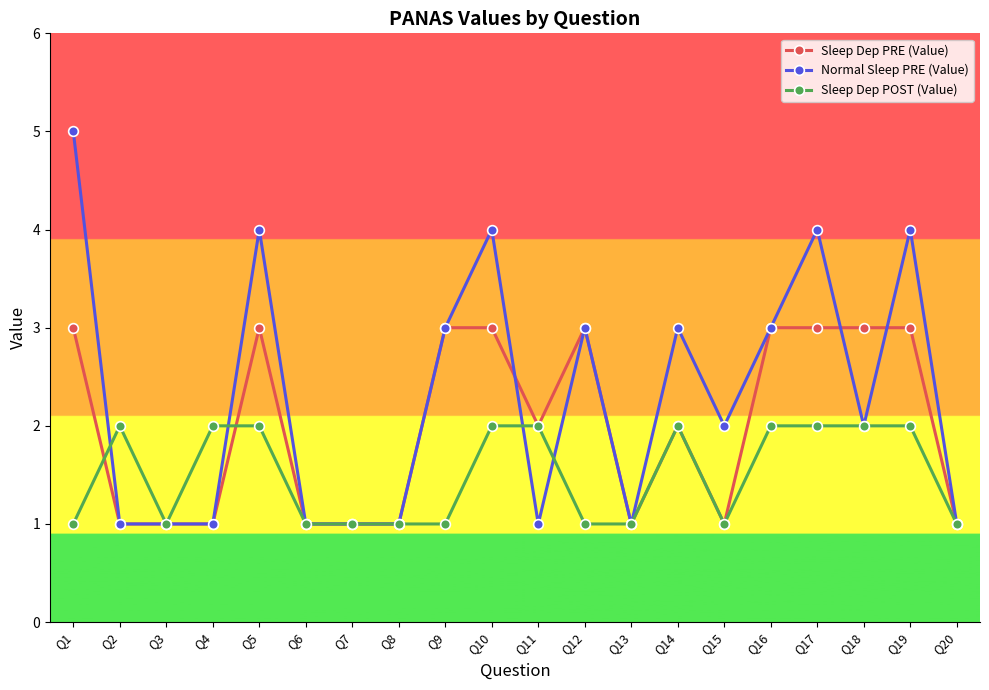

Reading right to left, extract all data points from this chart.

Sleep Dep PRE (Value): Q20=1	Q19=3	Q18=3	Q17=3	Q16=3	Q15=1	Q14=2	Q13=1	Q12=3	Q11=2	Q10=3	Q9=3	Q8=1	Q7=1	Q6=1	Q5=3	Q4=1	Q3=1	Q2=1	Q1=3
Normal Sleep PRE (Value): Q20=1	Q19=4	Q18=2	Q17=4	Q16=3	Q15=2	Q14=3	Q13=1	Q12=3	Q11=1	Q10=4	Q9=3	Q8=1	Q7=1	Q6=1	Q5=4	Q4=1	Q3=1	Q2=1	Q1=5
Sleep Dep POST (Value): Q20=1	Q19=2	Q18=2	Q17=2	Q16=2	Q15=1	Q14=2	Q13=1	Q12=1	Q11=2	Q10=2	Q9=1	Q8=1	Q7=1	Q6=1	Q5=2	Q4=2	Q3=1	Q2=2	Q1=1